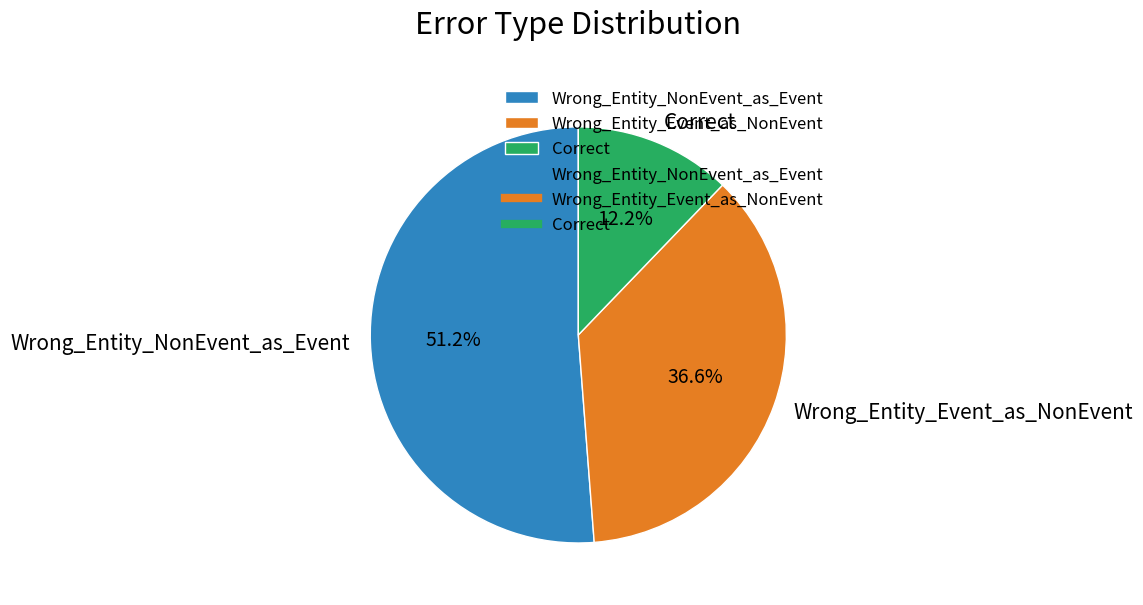

Which slice is the largest?

Wrong_Entity_NonEvent_as_Event